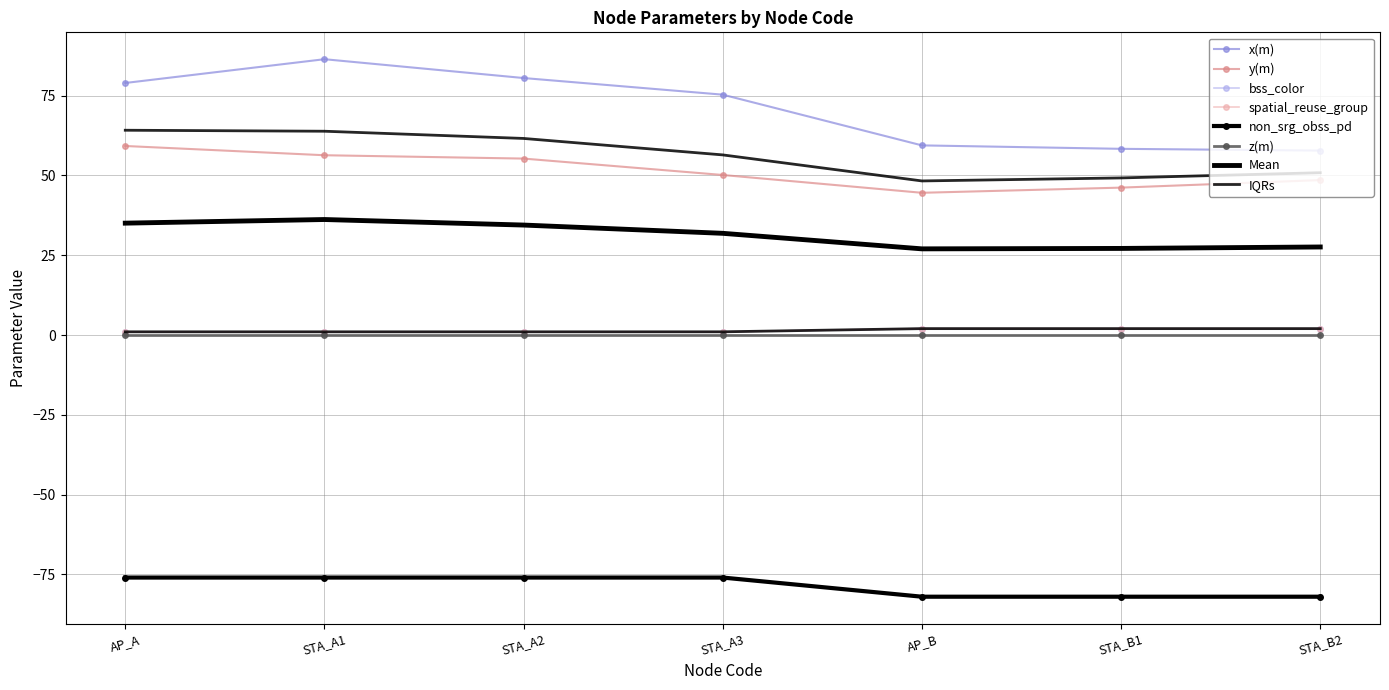

At which category is the sum across all series the highest?

STA_A1